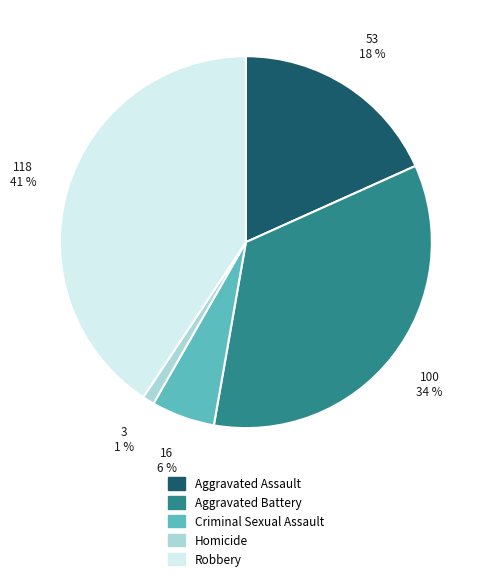

Which has a higher value, Criminal Sexual Assault or Aggravated Battery?

Aggravated Battery